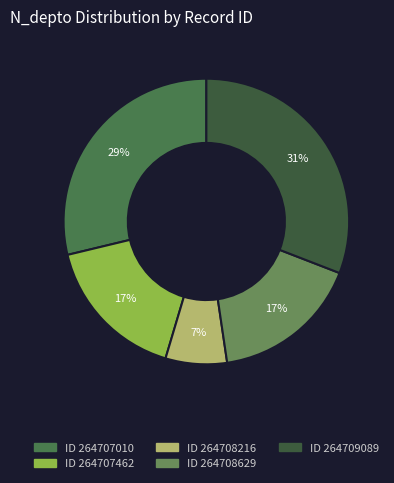

How many segments does this pie chart have?

5